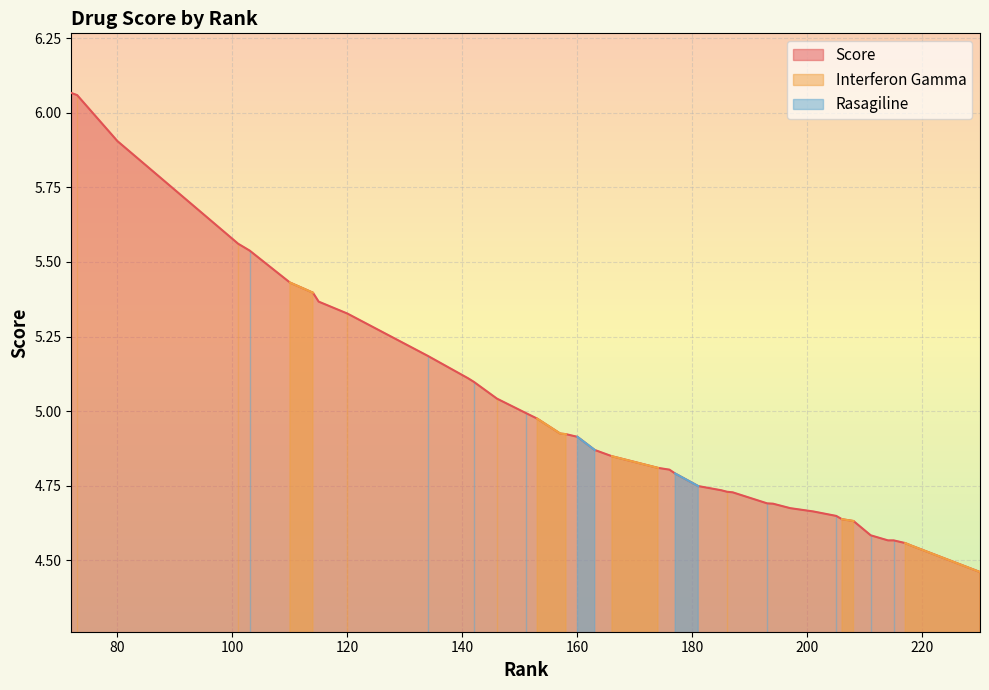

At which label does Rasagiline reach its peak?

103